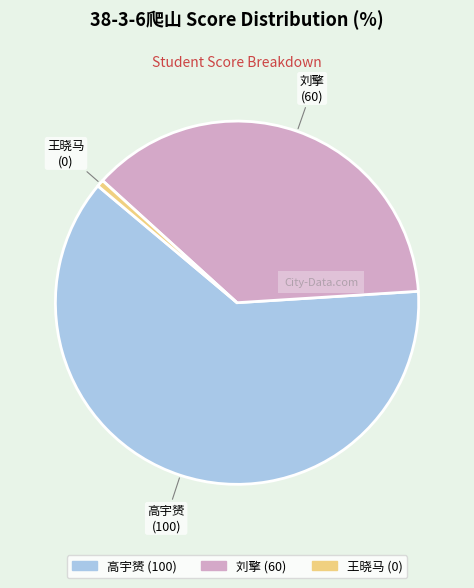

Between 王晓马 and 刘擎, which is larger?

刘擎